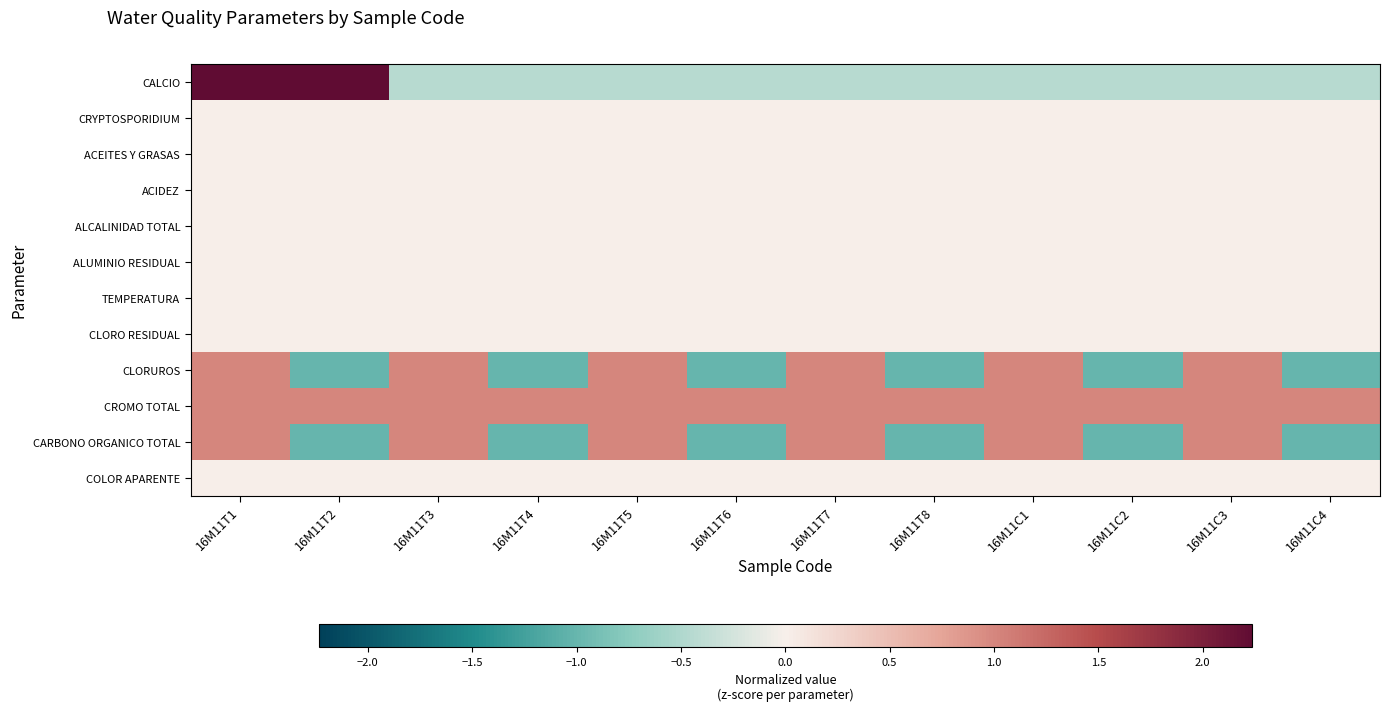

Rank the series at 16M11T2 from lowest to highest value.

CLORUROS, CARBONO ORGANICO TOTAL, CRYPTOSPORIDIUM, ACEITES Y GRASAS, ACIDEZ, ALCALINIDAD TOTAL, ALUMINIO RESIDUAL, TEMPERATURA, CLORO RESIDUAL, COLOR APARENTE, CROMO TOTAL, CALCIO